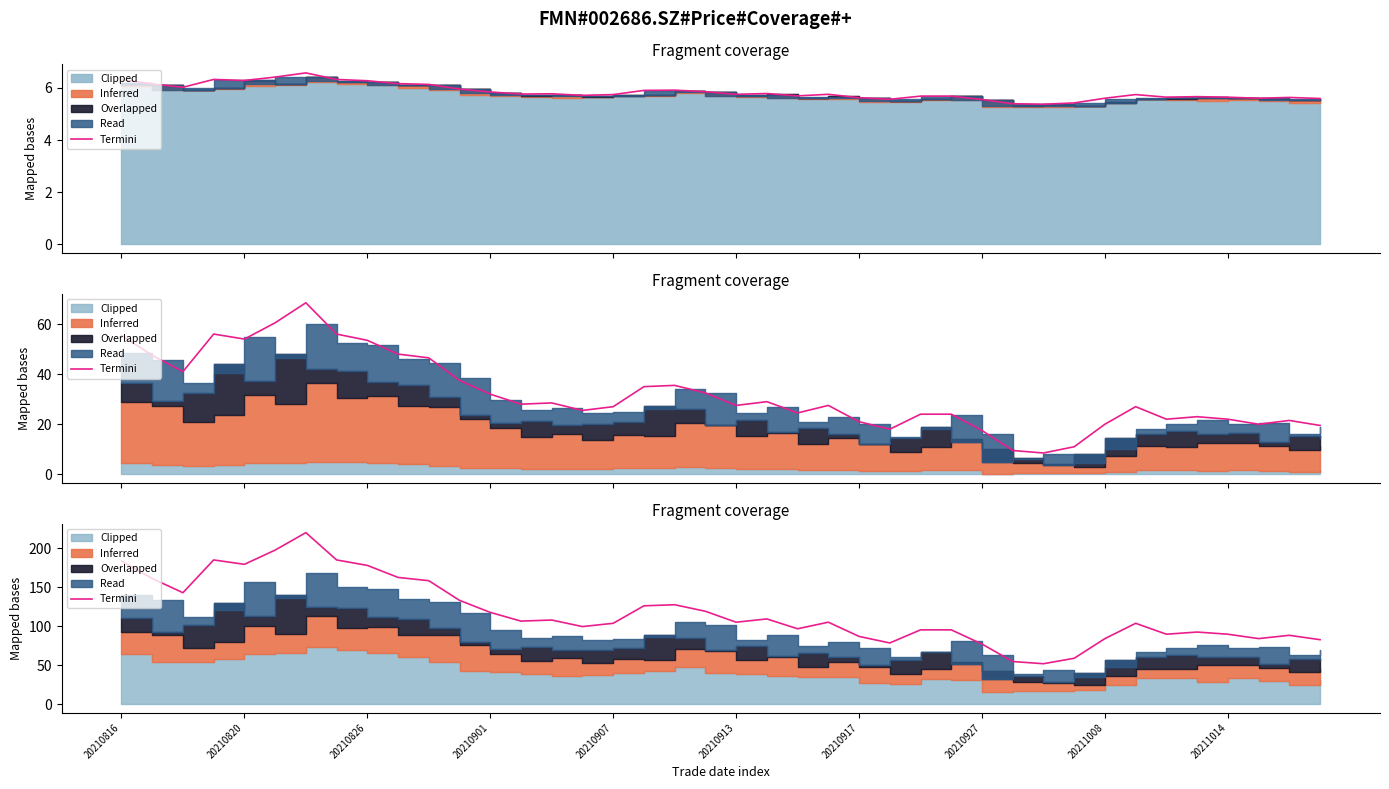

How many data points are less than 105?

19